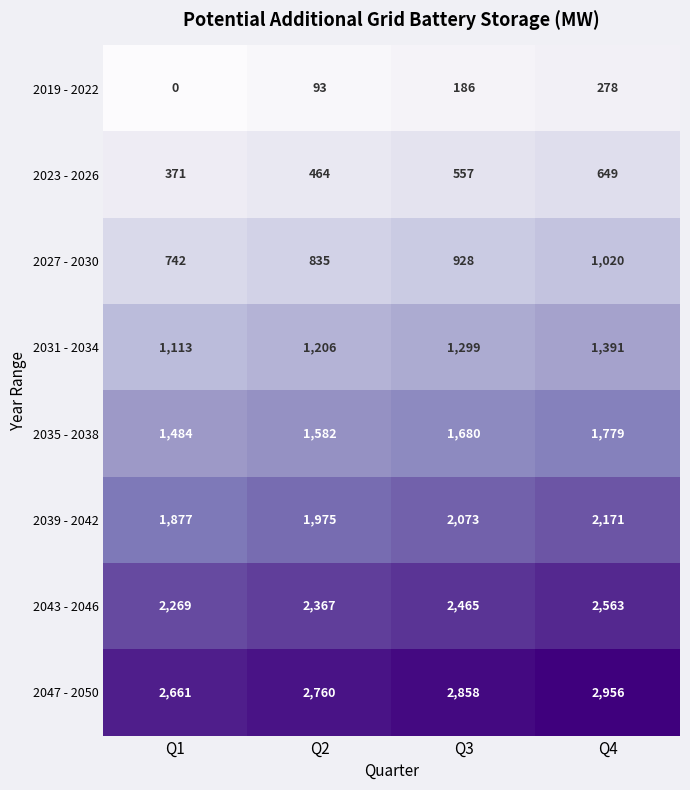

Which category has the lowest value in the 2019 - 2022 series?

Q1